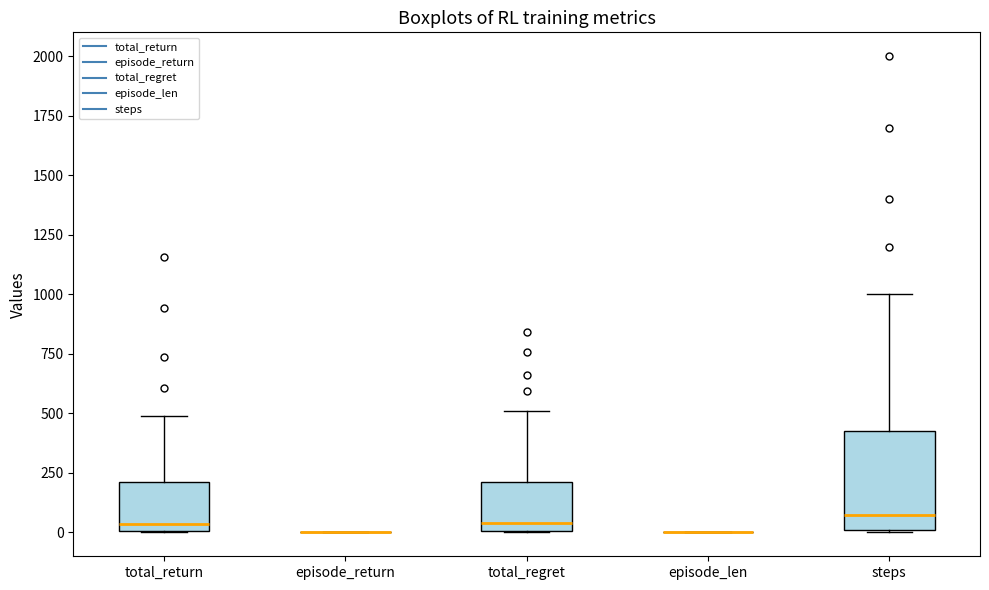

Reading left to right, read every box against the y-axis: the position of its median line, the range the box covers, and the ends of its whiskers. The values are not printed on the chart, so give them approximately, as read against the axis.

total_return: median 50, box 0 to 200, whiskers 0 to 500
episode_return: box collapsed to a line at 0, whiskers 0 to 0
total_regret: median 50, box 0 to 200, whiskers 0 to 500
episode_len: box collapsed to a line at 0, whiskers 0 to 0
steps: median 100, box 0 to 450, whiskers 0 to 1000